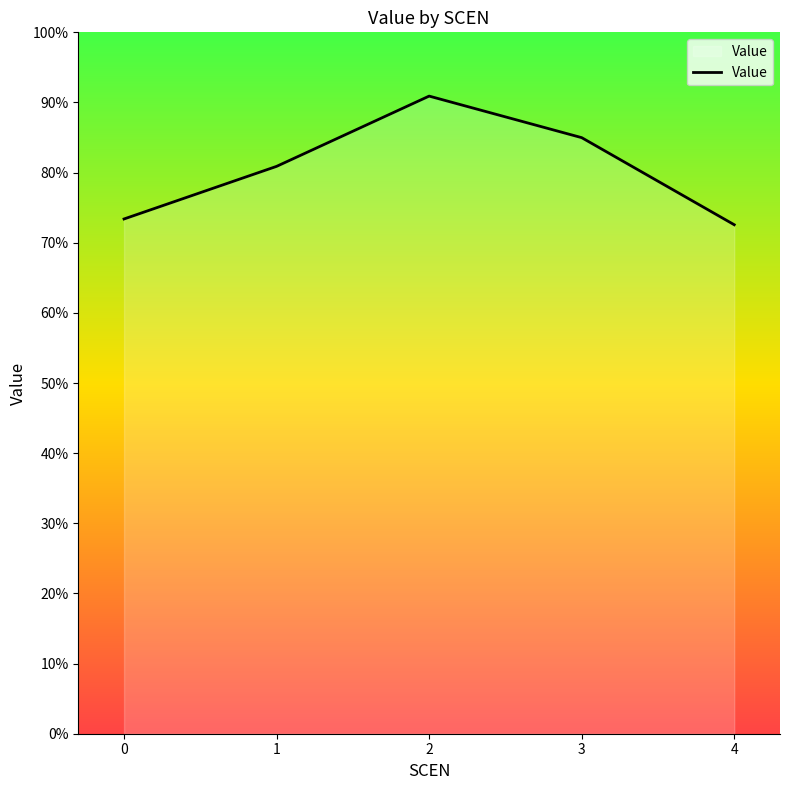

At which category does the chart reach its peak across all series?

2